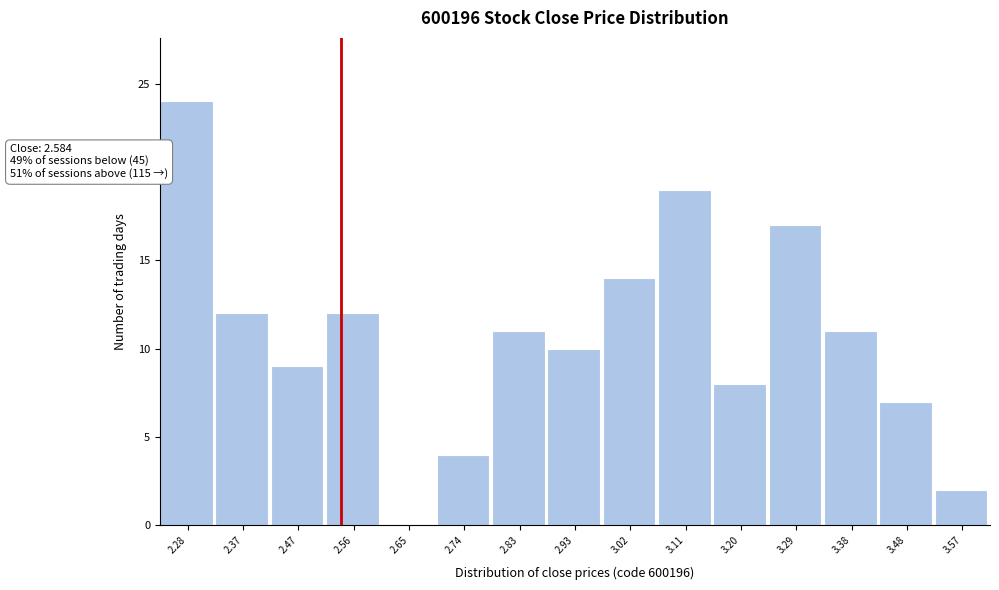

Reading left to right, transcribe all the data shown in this chart.

2.28=24	2.37=12	2.47=9	2.56=12	2.65=0	2.74=4	2.83=11	2.93=10	3.02=14	3.11=19	3.20=8	3.29=17	3.38=11	3.48=7	3.57=2